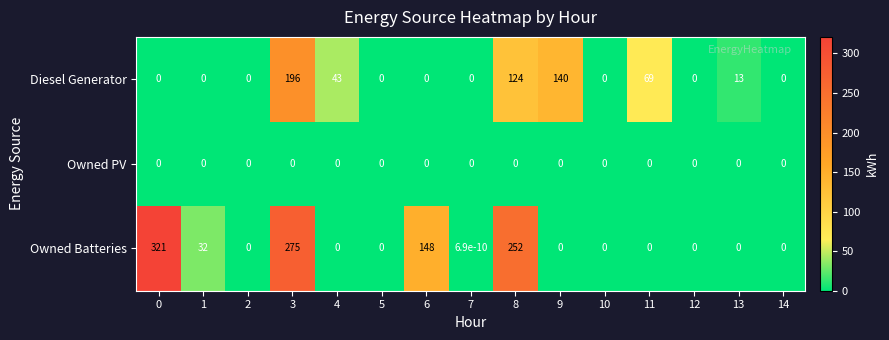

The value of Owned PV at 4 is 0.0. True or false?

True